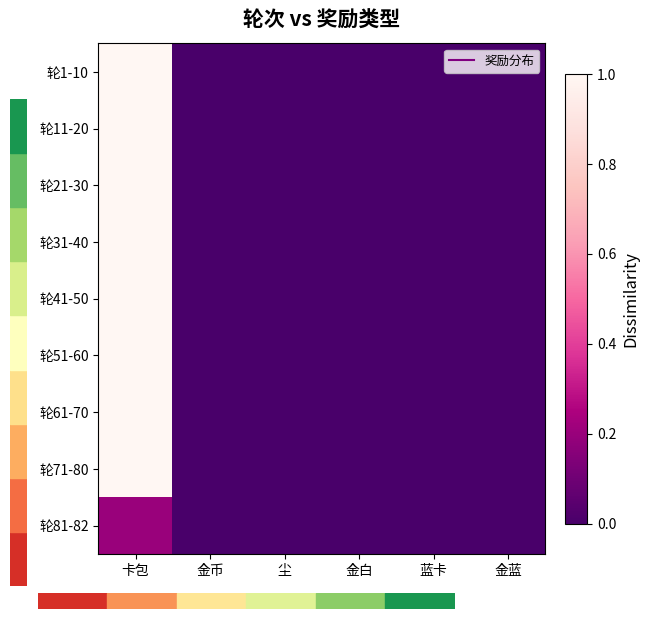

How many series are shown in this chart?

9